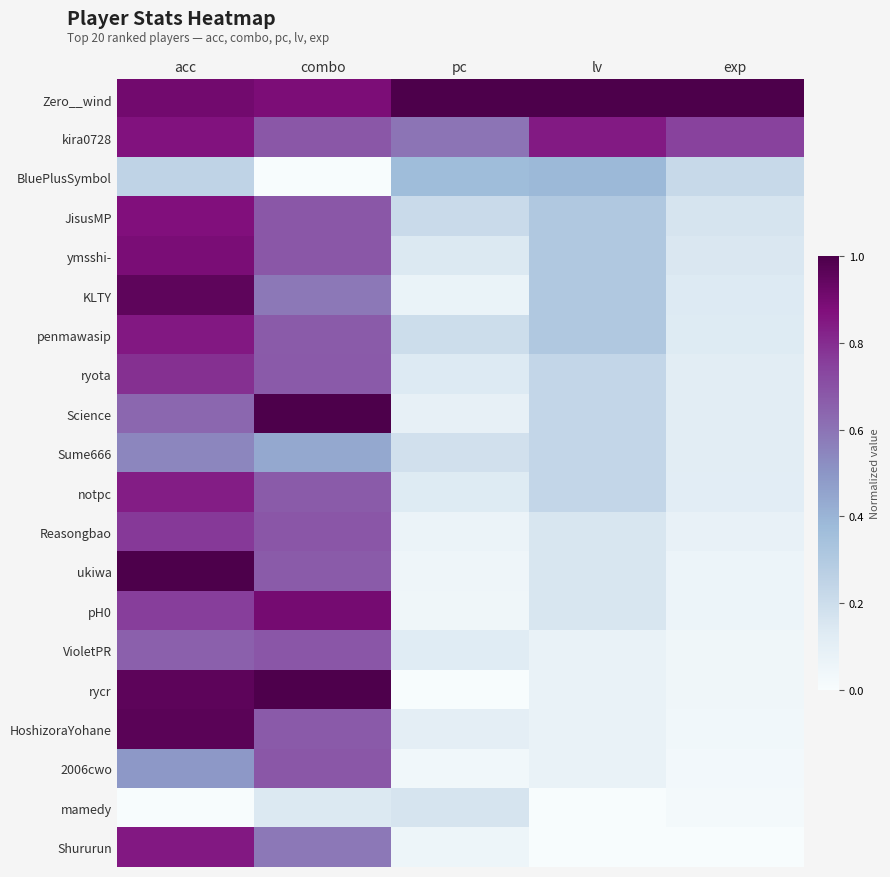

Count the number of data series in this chart.

20